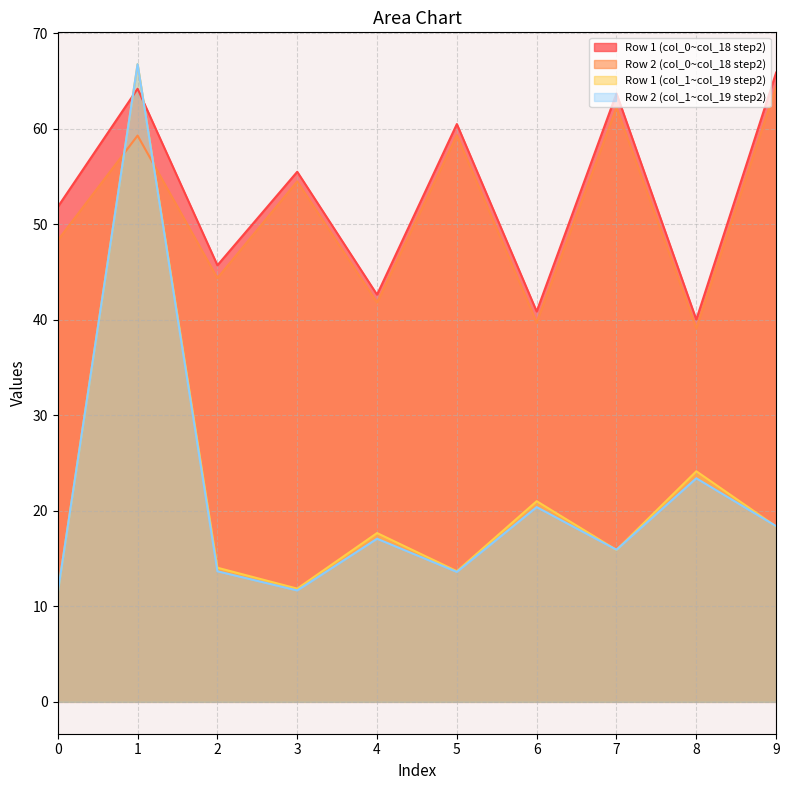

Is the value of Row 1 (col_0~col_18 step2) at 1 greater than the value of Row 1 (col_1~col_19 step2) at 4?

Yes